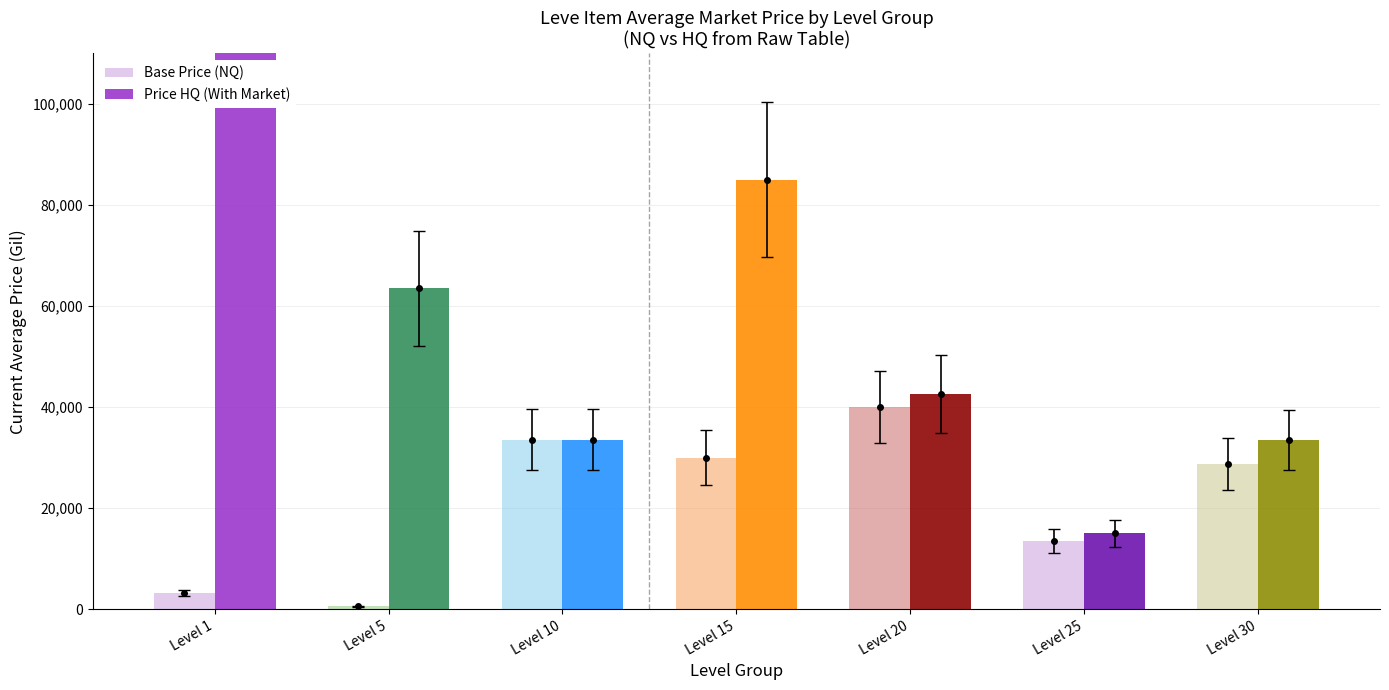

Reading right to left, transcribe all the data shown in this chart.

Avg Current Price (Base): 28785.8	13500.0	40000.0	30000.0	33501.8	600.0	3307.0
Avg Current Price HQ (RAG): 33482.2	15000.0	42579.7	85010.0	33501.8	63471.3	5000000.0